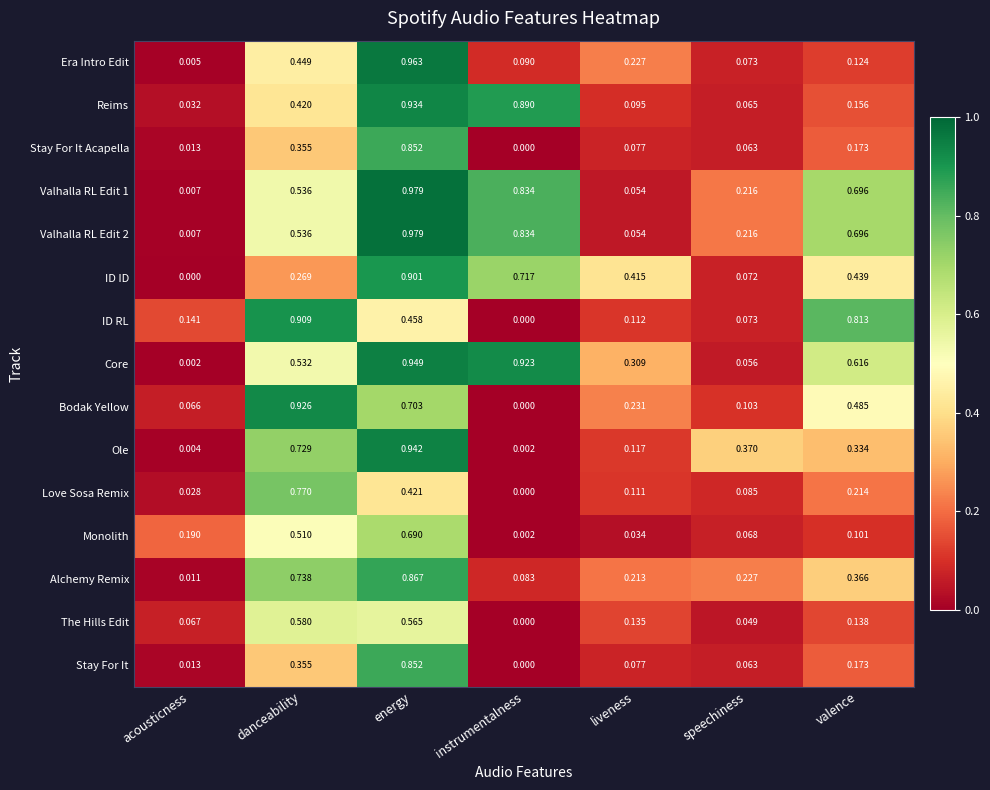

Which category has the lowest value in the Bodak Yellow series?

instrumentalness